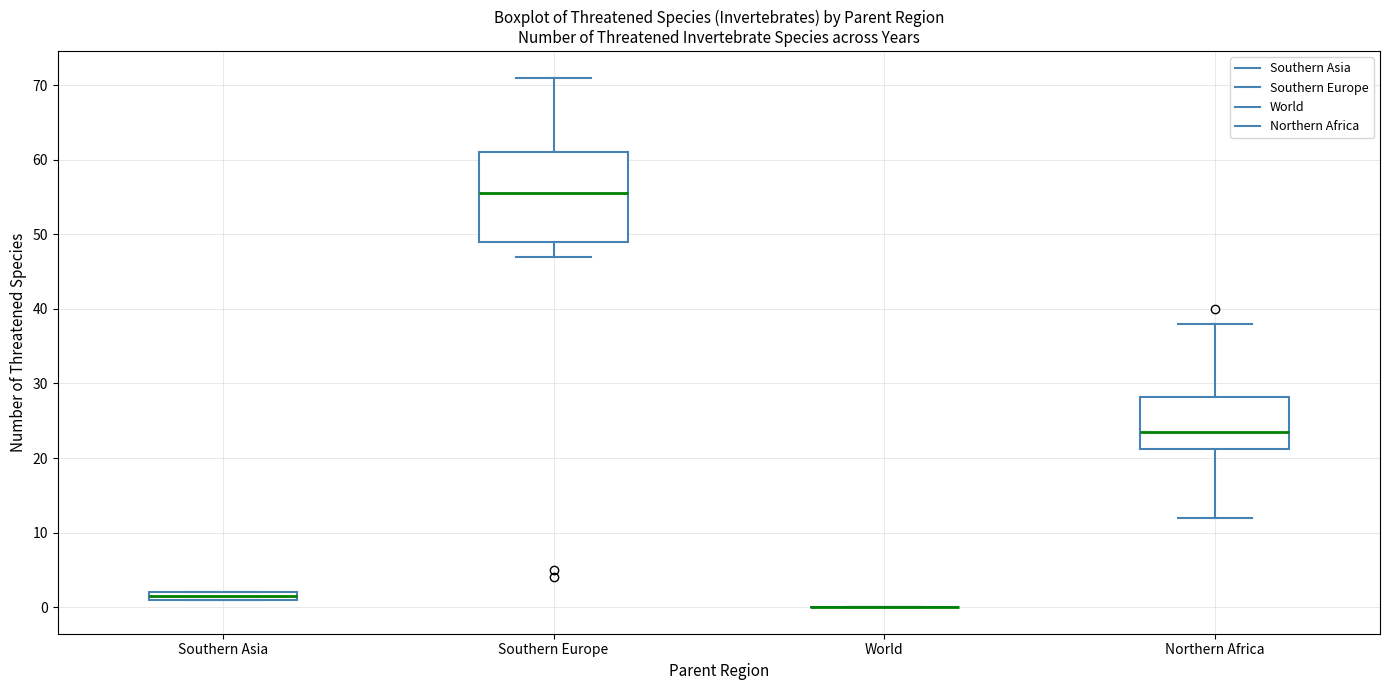

Comparing the boxes themselves (not the whiskers), which one is the tallest?

Southern Europe